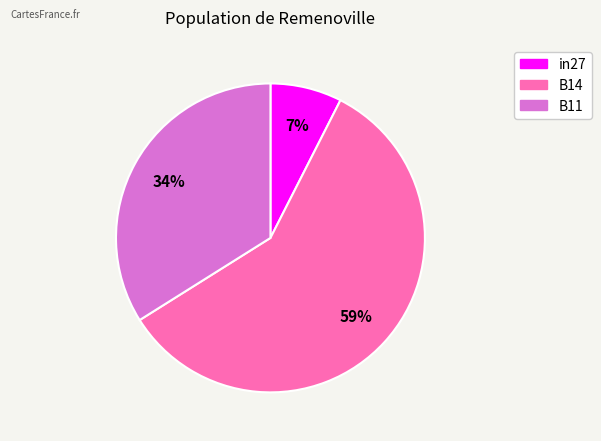

Rank the categories by value from lowest to highest.

in27, B11, B14